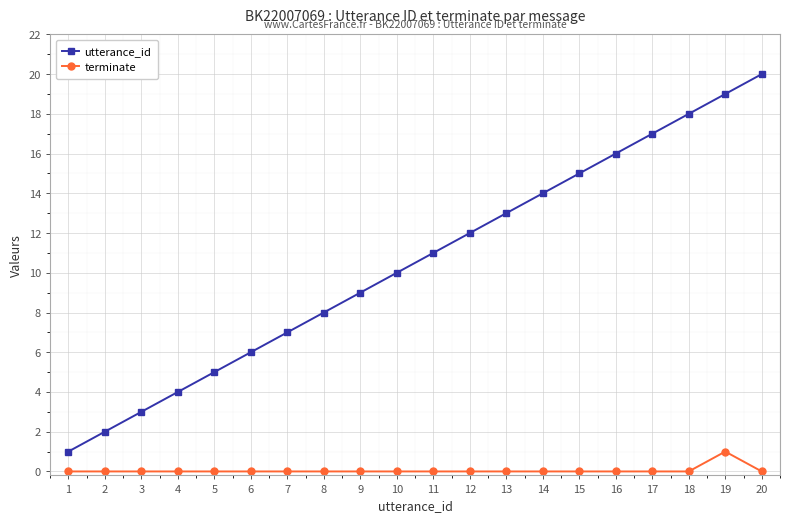

Reading left to right, extract all data points from this chart.

utterance_id: 1	2	3	4	5	6	7	8	9	10	11	12	13	14	15	16	17	18	19	20
terminate: 0	0	0	0	0	0	0	0	0	0	0	0	0	0	0	0	0	0	1	0